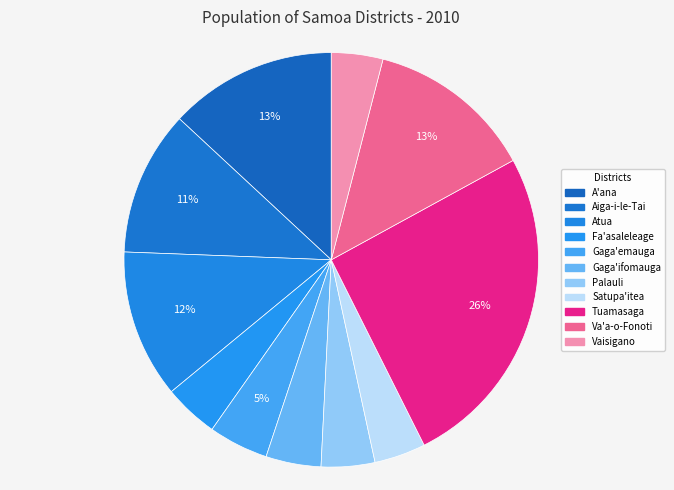

Count the number of slices in the pie.

11